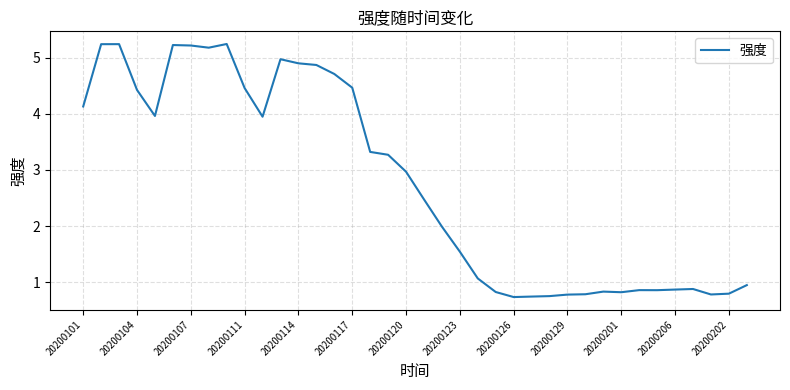

True or false: the data has more than 1 interior local peaks.

True